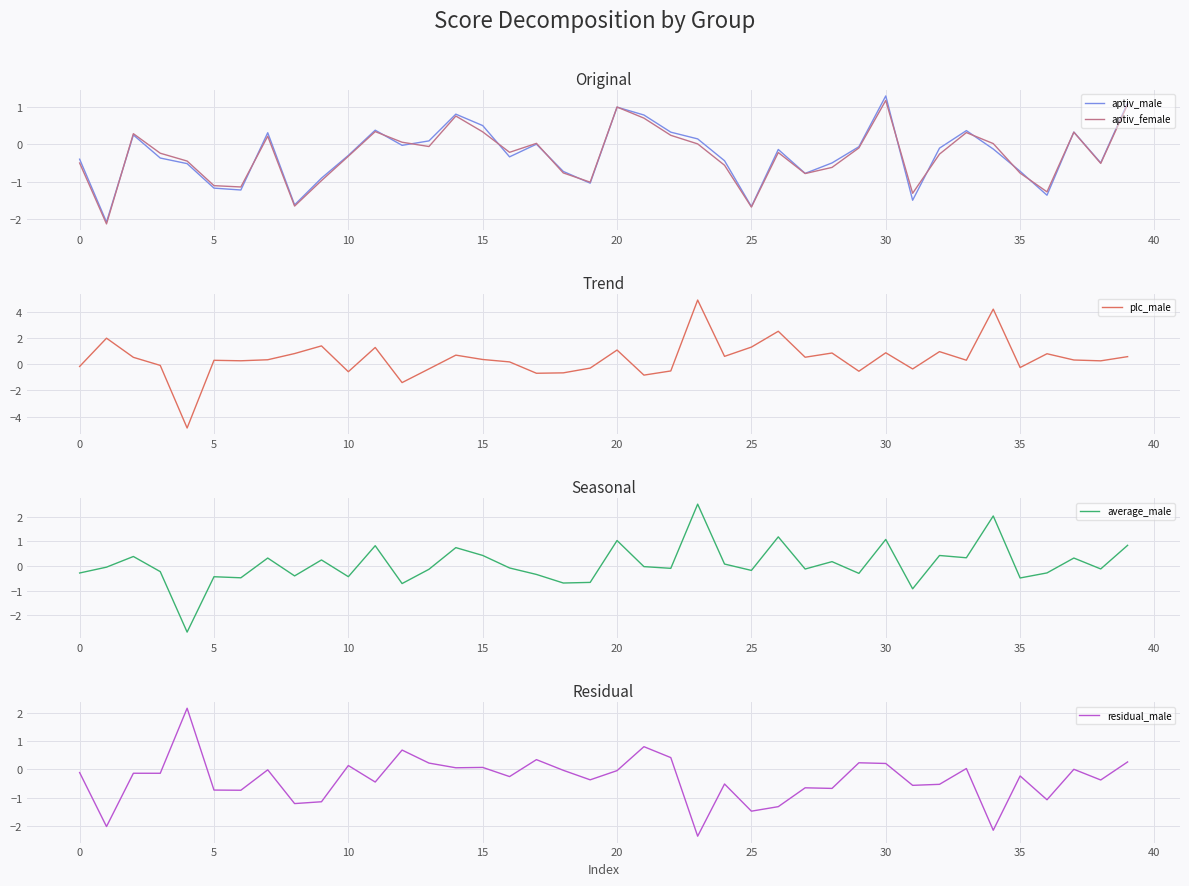

What is the lowest value of the aptiv_male series?

-2.1